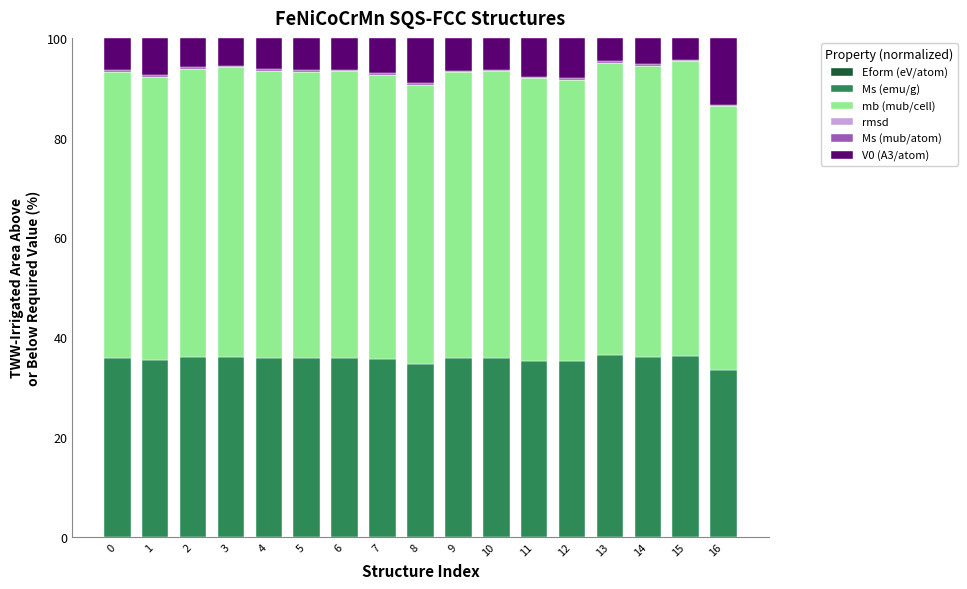

The Ms (emu/g) series shows 51.9 at 5. True or false?

False